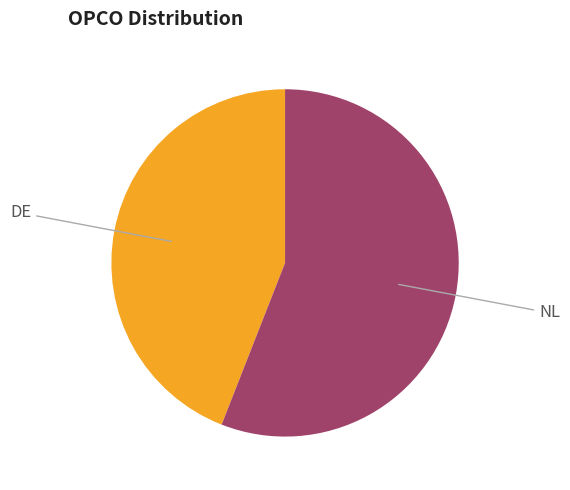

Does any single category account for the majority?

Yes